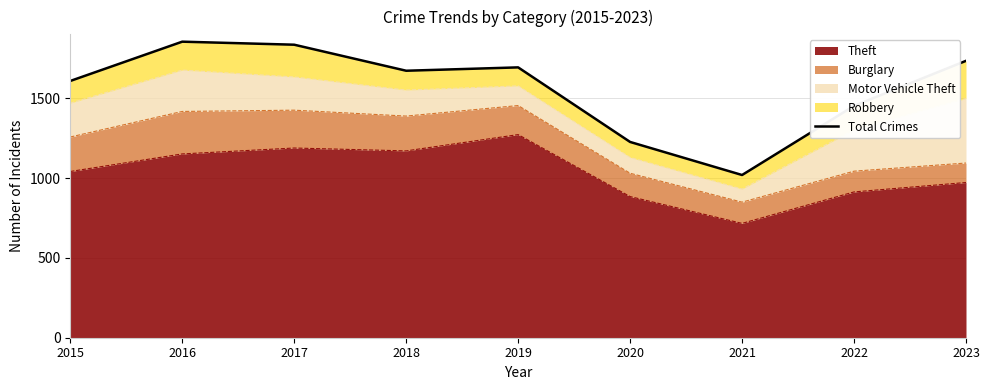

Reading left to right, what are all the values shown in this chart?

1608	1854	1835	1672	1693	1226	1019	1452	1734